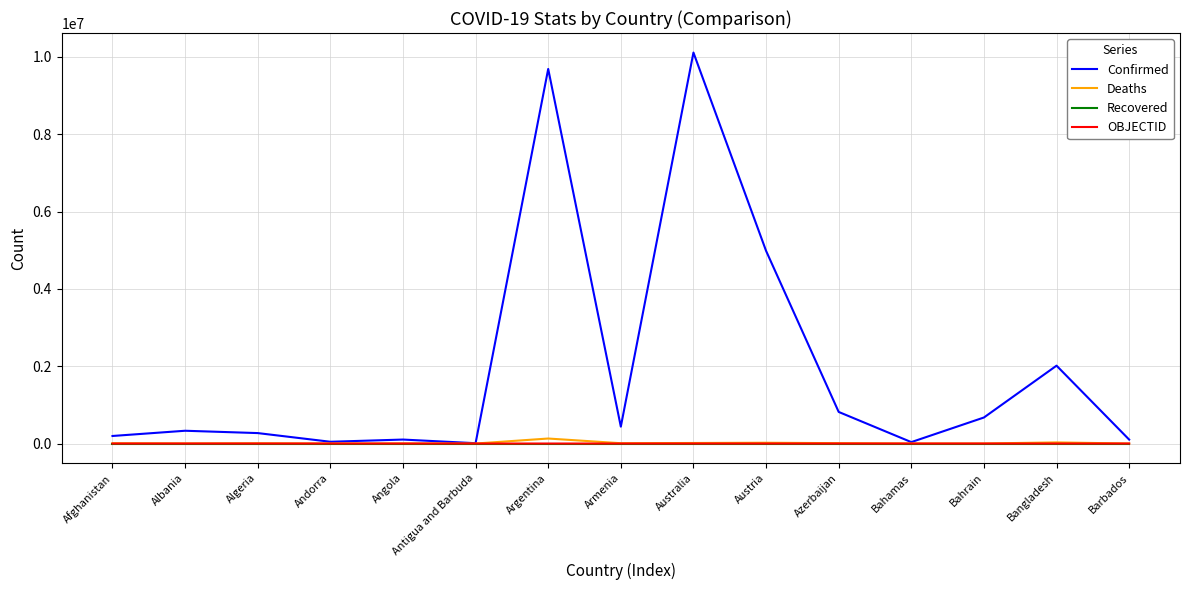

True or false: Recovered has a value of 0 at Azerbaijan.

True